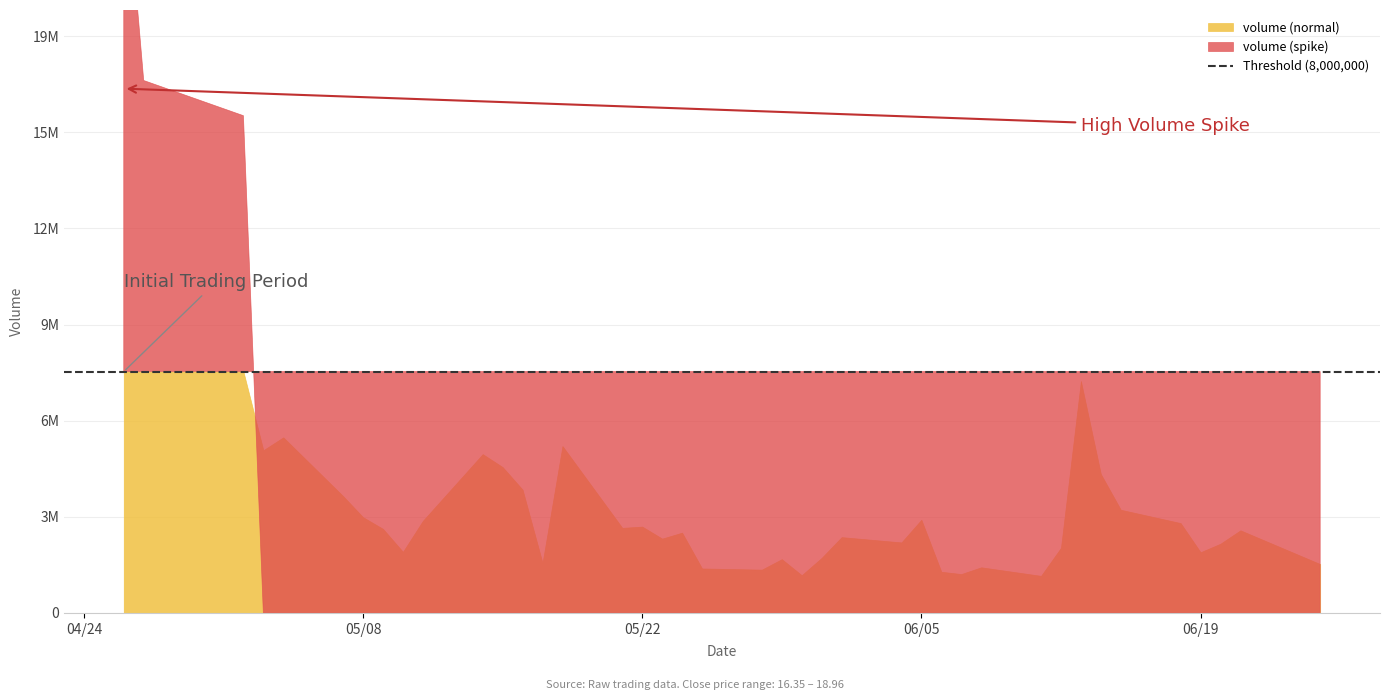

At which category does the chart reach its minimum across all series?

2012-05-09